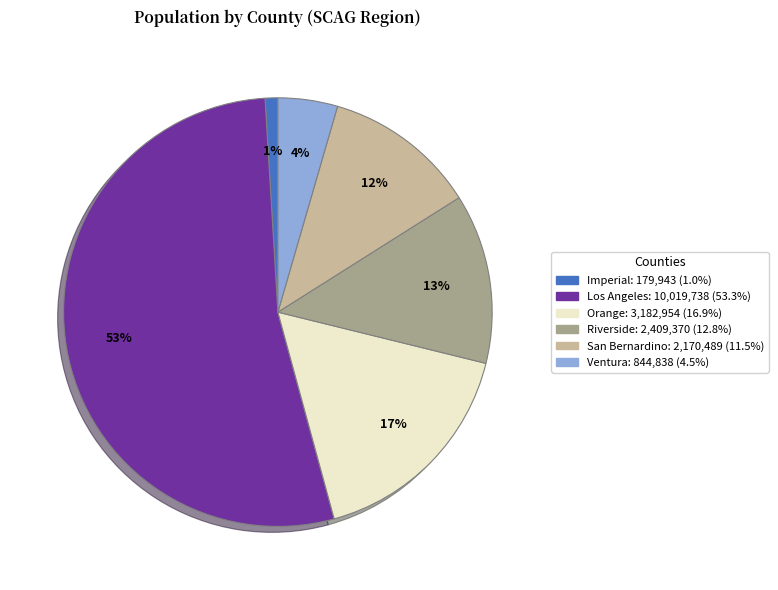

To the nearest percent, what is the combined percentage of Imperial and Los Angeles?

54%